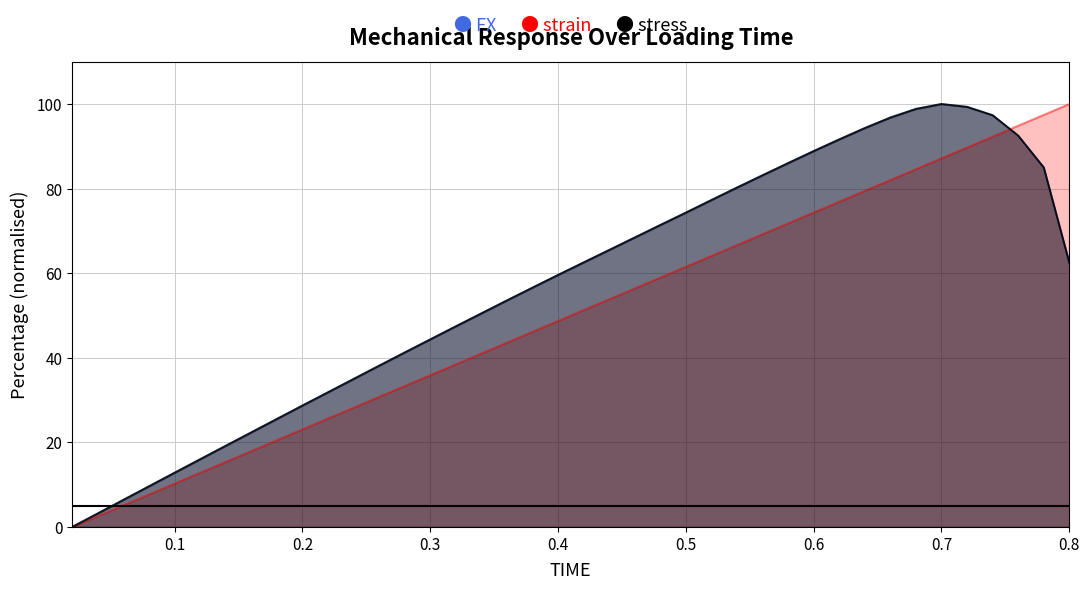

What is the maximum value shown in the chart?

100.0